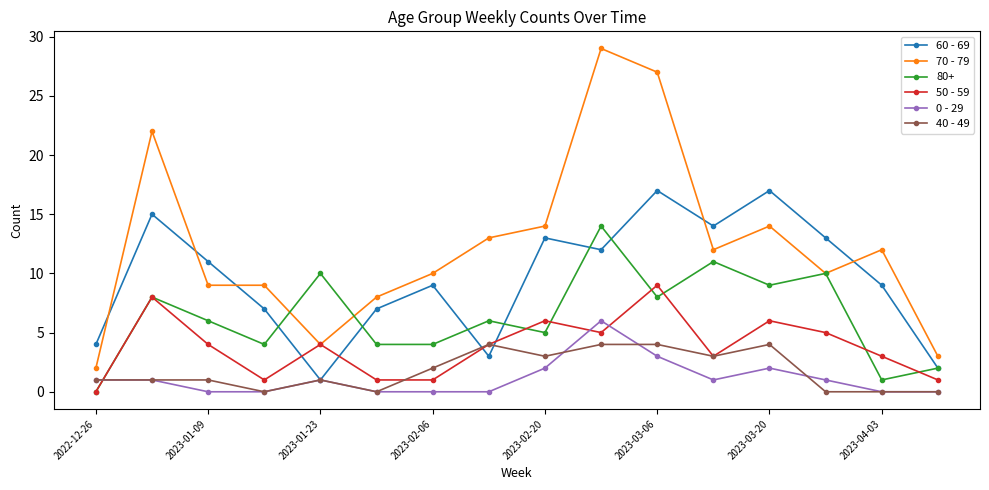

Is this an area chart (filled region under the line)?

No